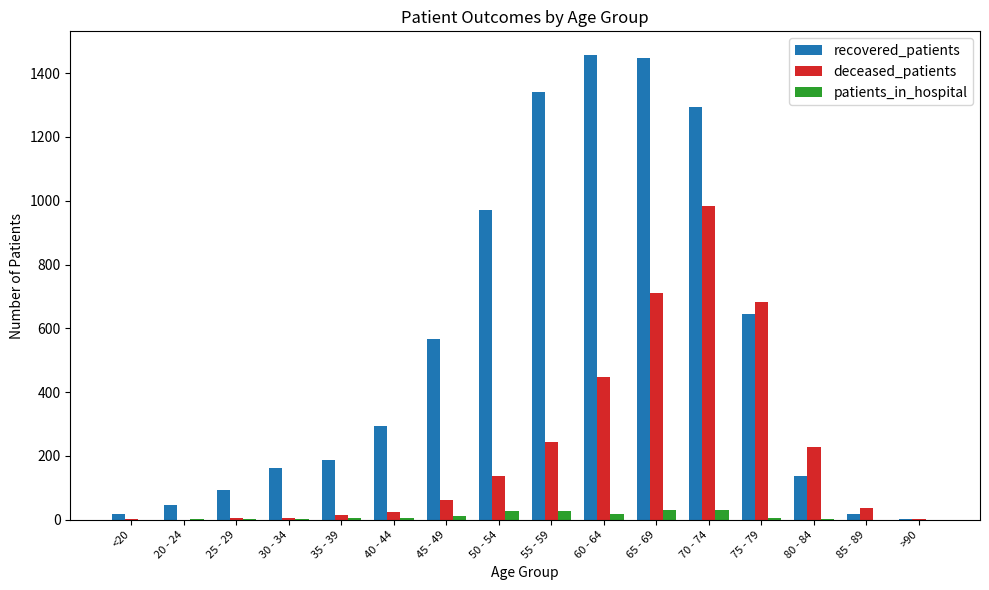

What is the sum of all recovered_patients values?

8682